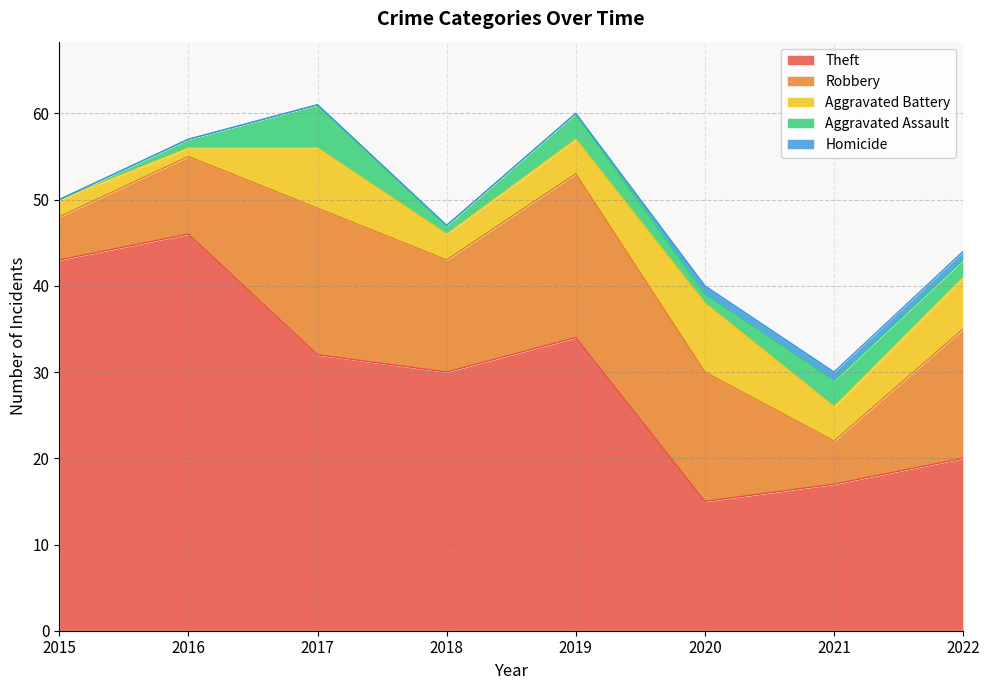

Between 2015 and 2022, which is larger?

2015